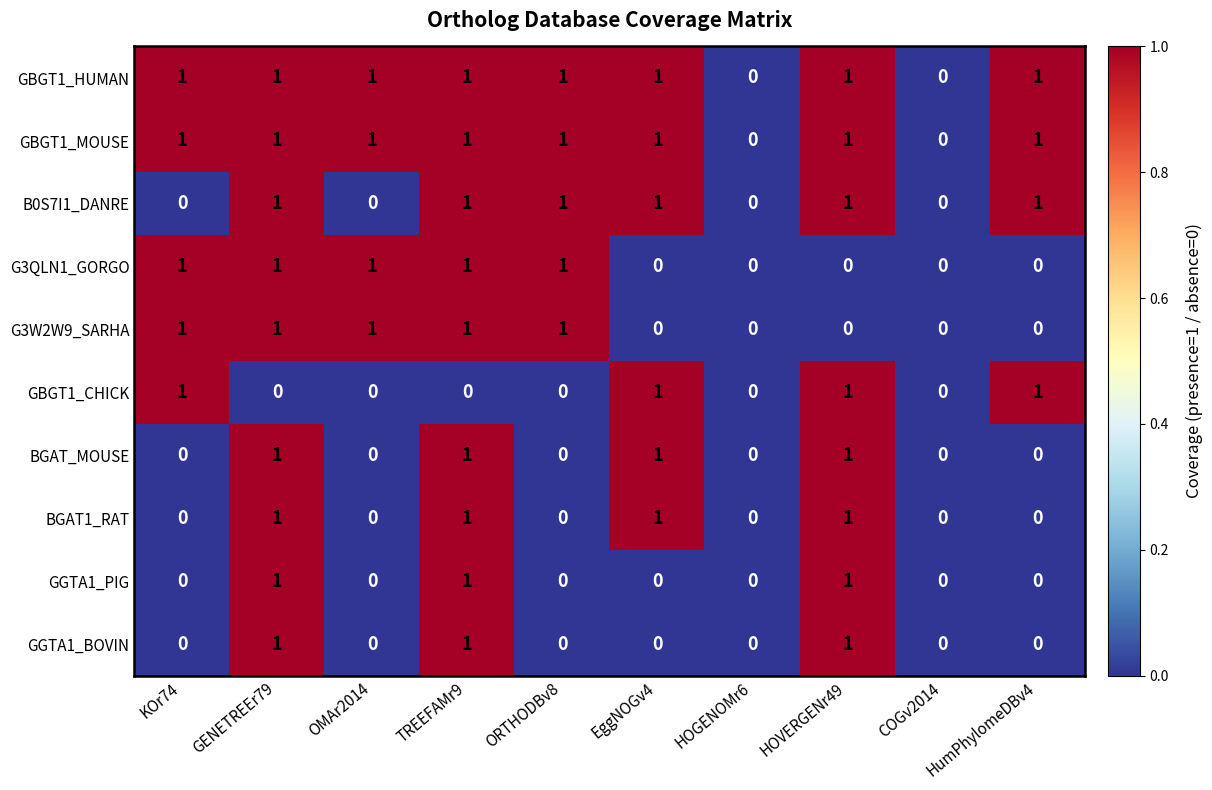

What is the total value across all series at ORTHODBv8?

5